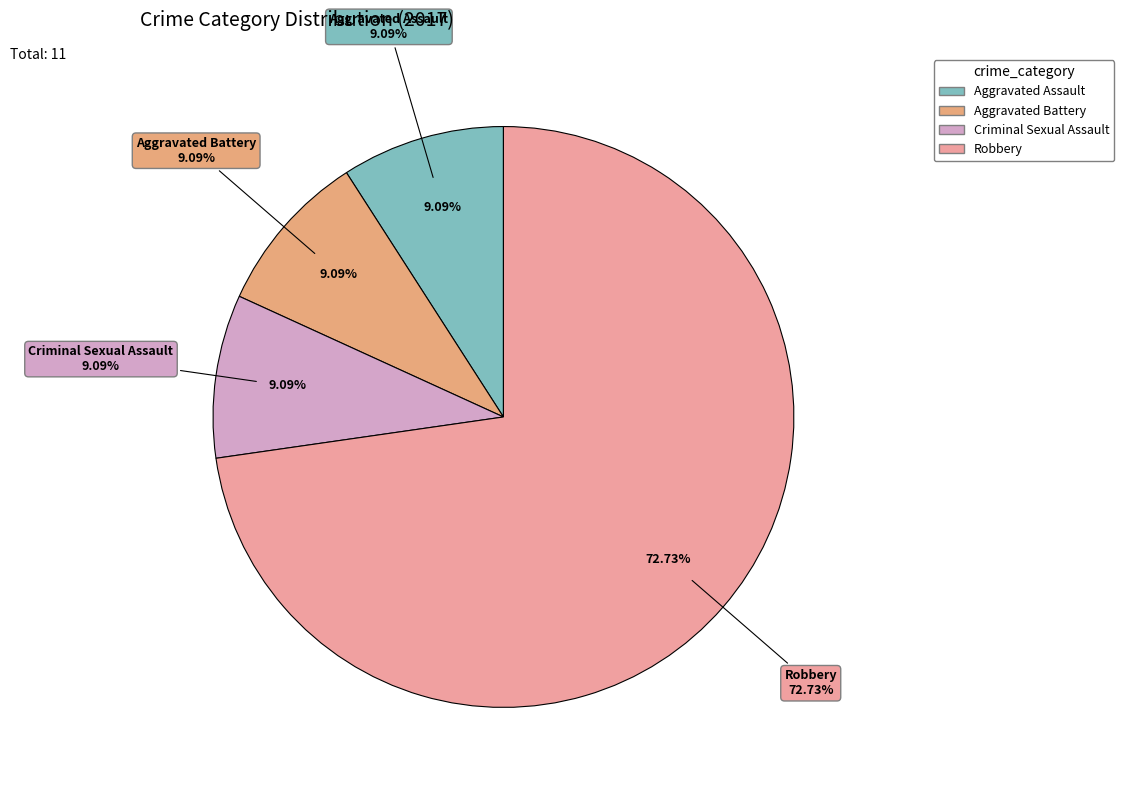

How much of the chart is everything except Aggravated Battery?

90.9%